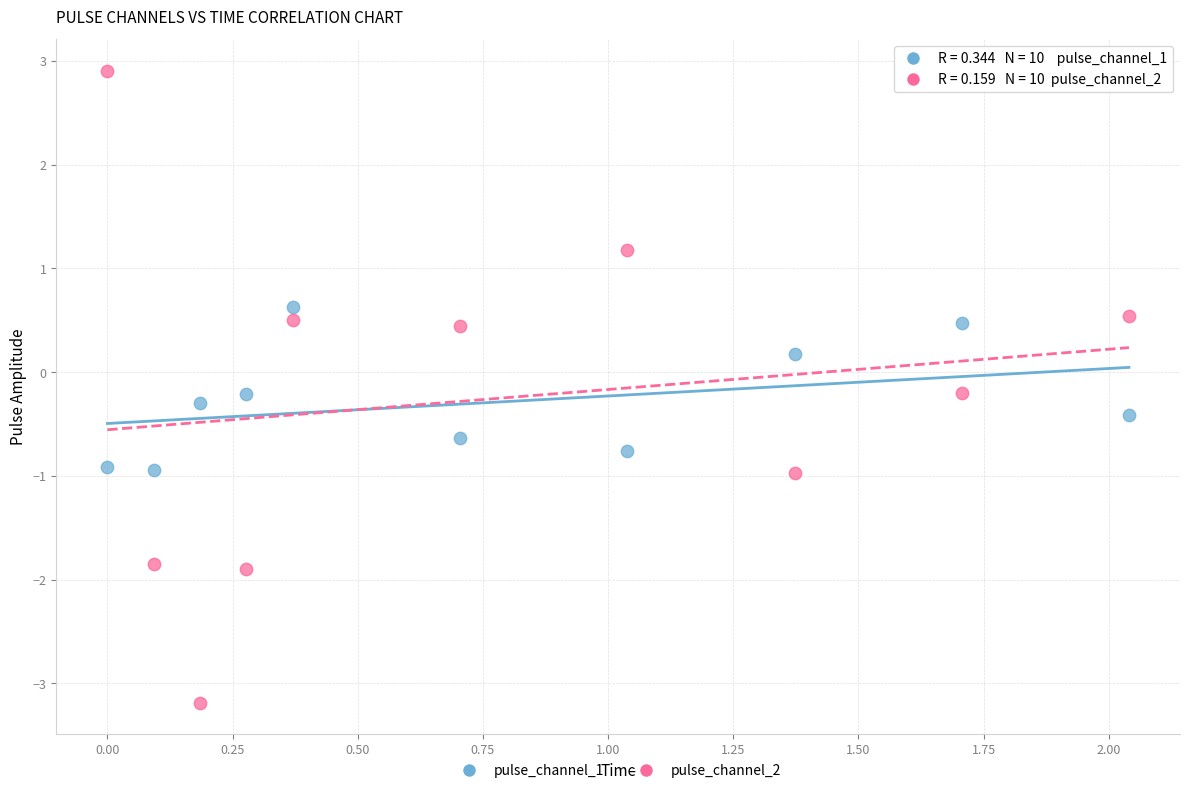

What are all the series names shown in the legend?

pulse_channel_1, pulse_channel_2